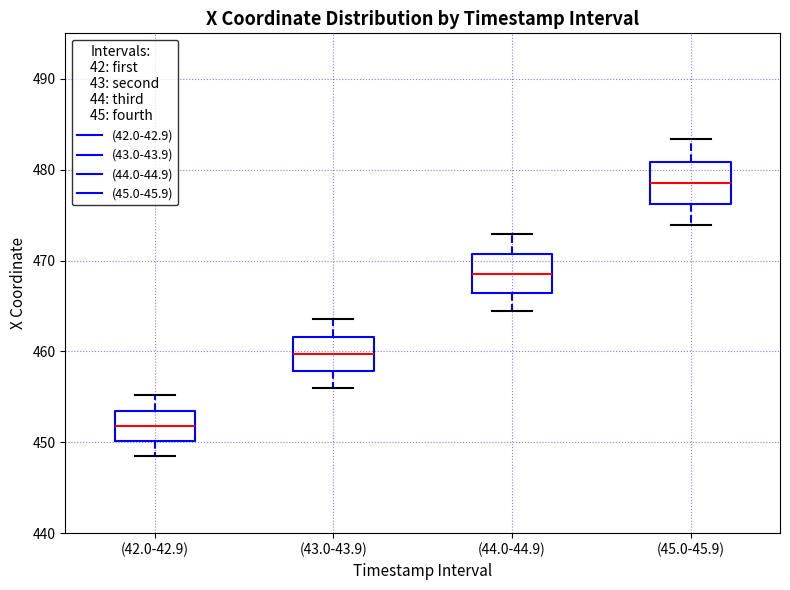

Reading left to right, read every box against the y-axis: the position of its median line, the range the box covers, and the ends of its whiskers. The values are not printed on the chart, so give them approximately, as read against the axis.

(42.0-42.9): median 452, box 450 to 453, whiskers 449 to 455
(43.0-43.9): median 460, box 458 to 462, whiskers 456 to 464
(44.0-44.9): median 469, box 466 to 471, whiskers 464 to 473
(45.0-45.9): median 479, box 476 to 481, whiskers 474 to 483